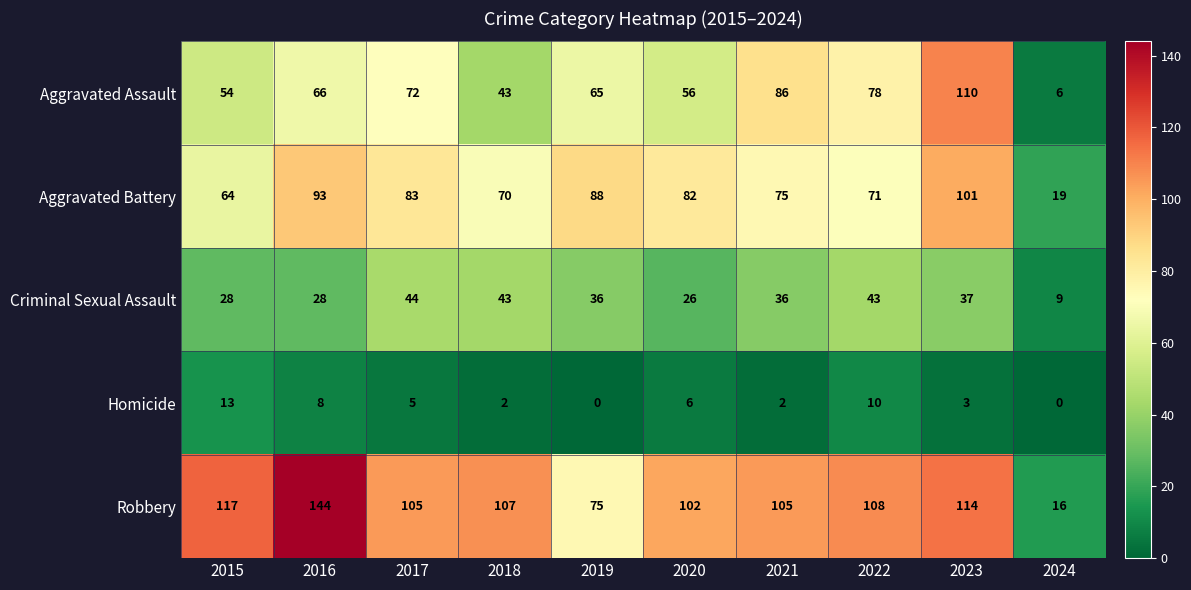

Which series has the largest total across all categories?

Robbery